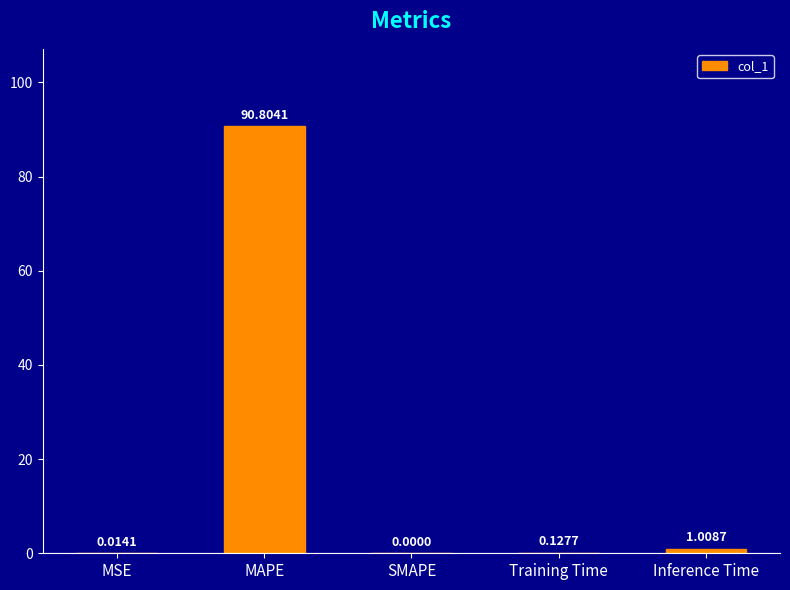

At which category does the chart reach its peak across all series?

MAPE